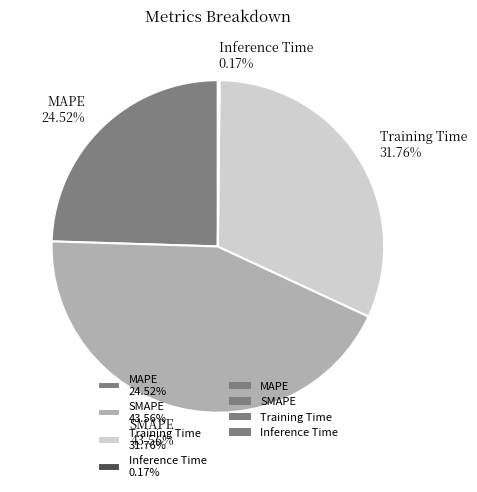

Is it true that MAPE is 19% of the pie?

False